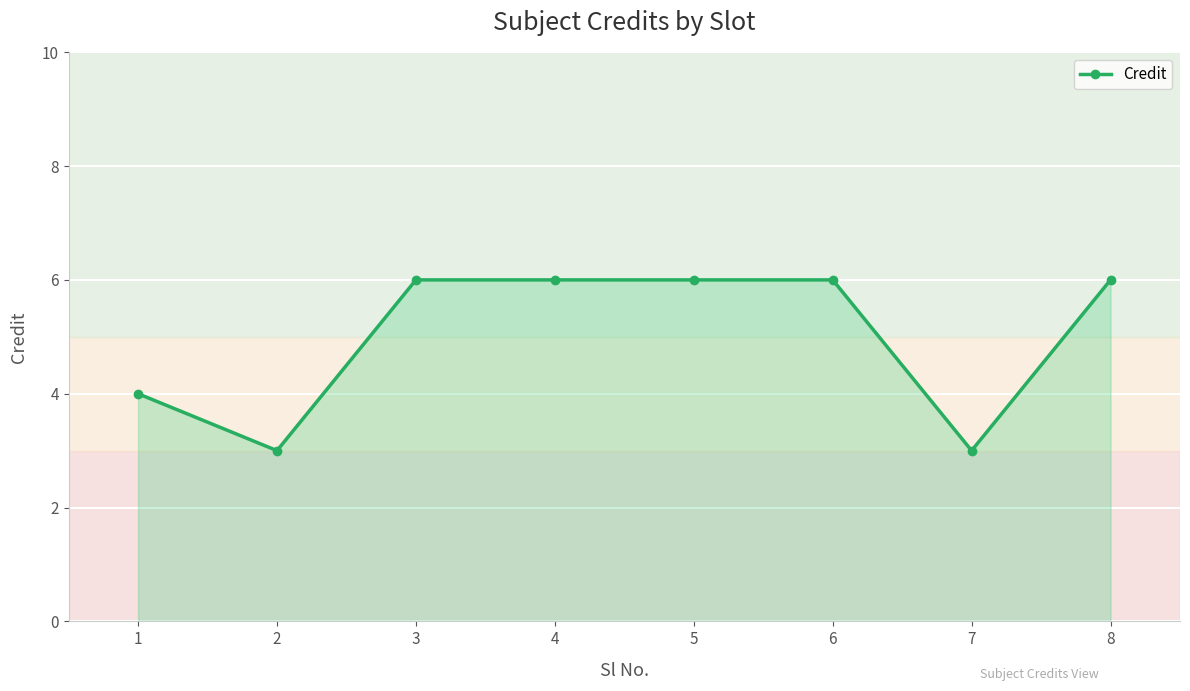

How many lines are shown in the chart?

1